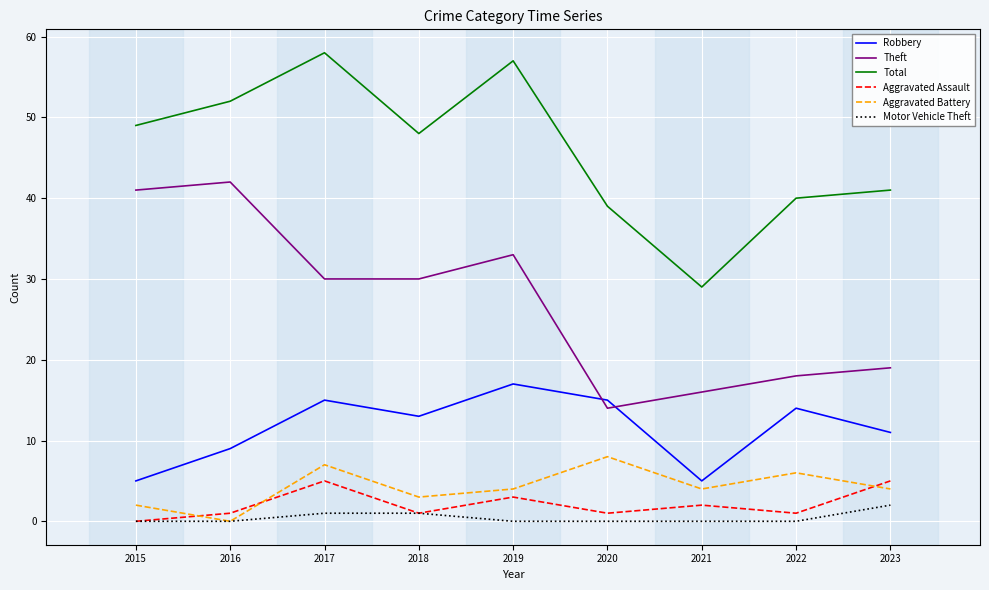

What is the maximum value shown in the chart?

58